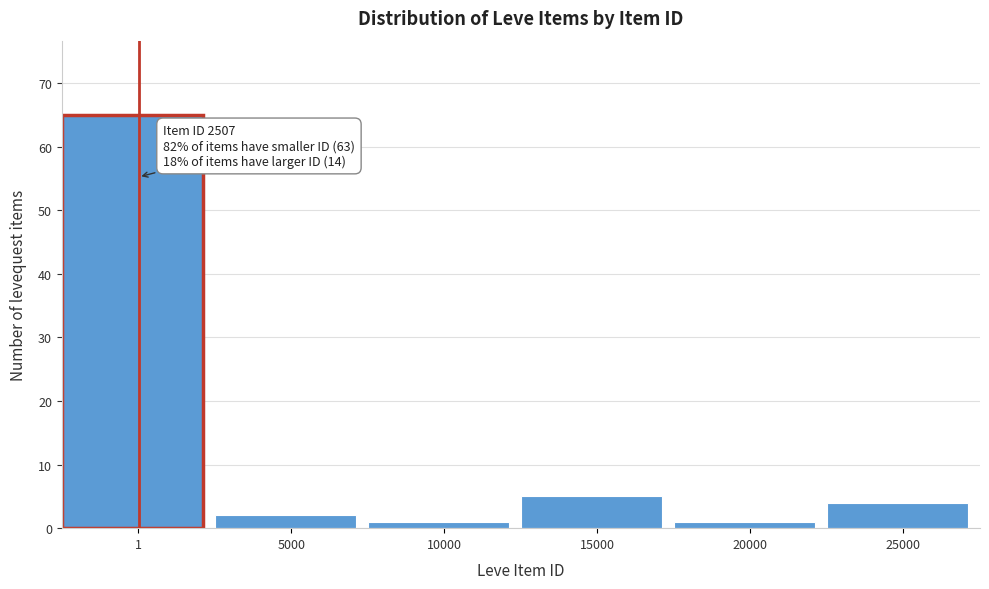

Reading left to right, list all the values displayed in this chart.

65	2	1	5	1	4